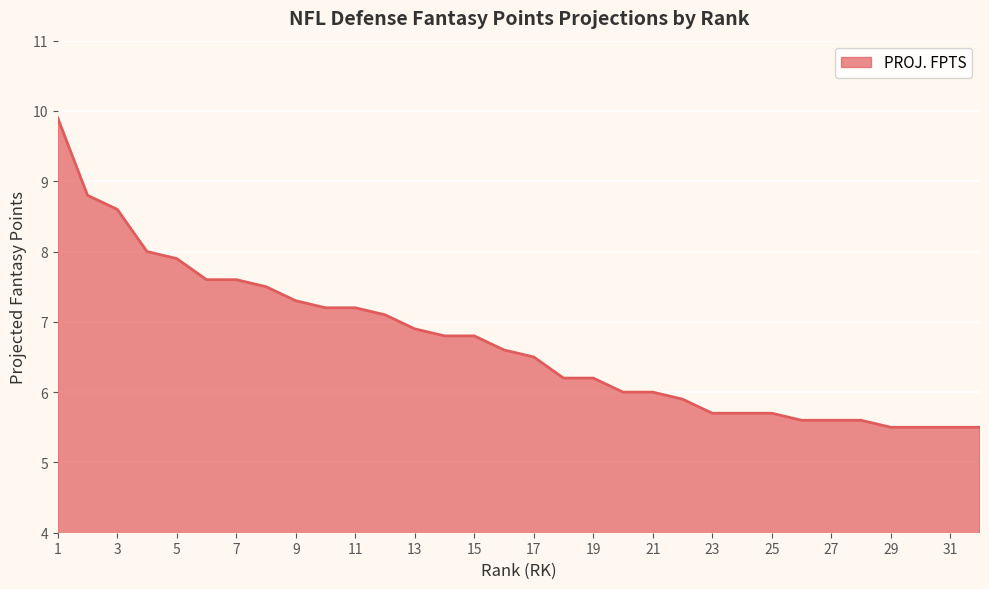

How many categories are shown in the chart?

32